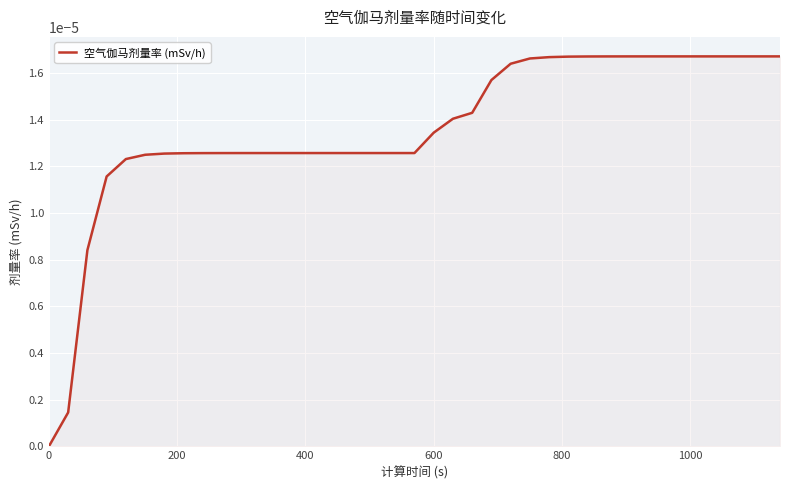

How many lines are shown in the chart?

1